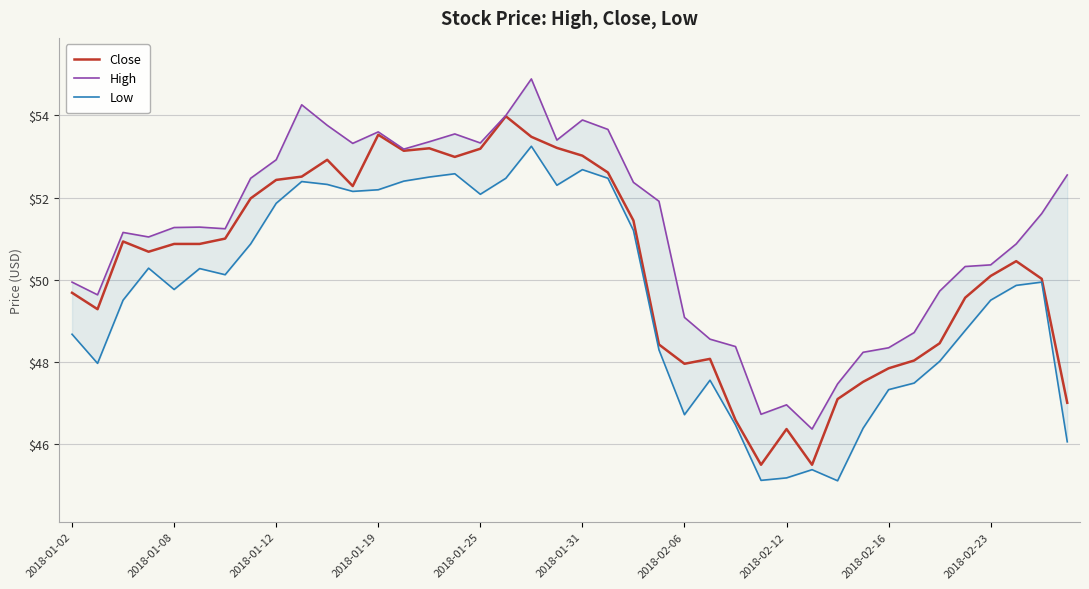

True or false: Close and High intersect in this chart.

False